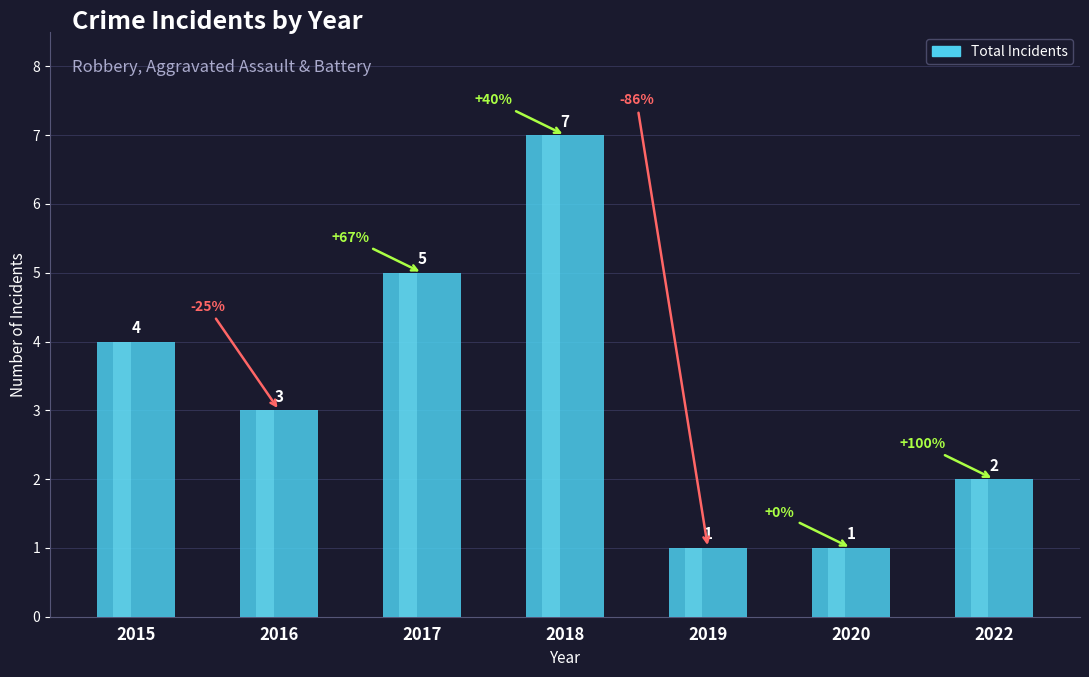

Which has a higher value, 2019 or 2020?

2019